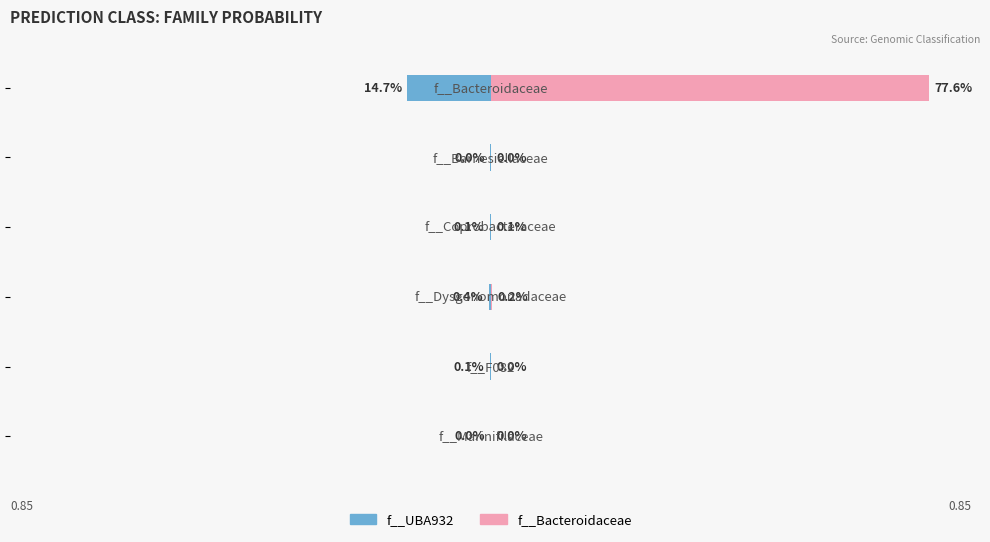

What are all the series names shown in the legend?

f__UBA932, f__Bacteroidaceae